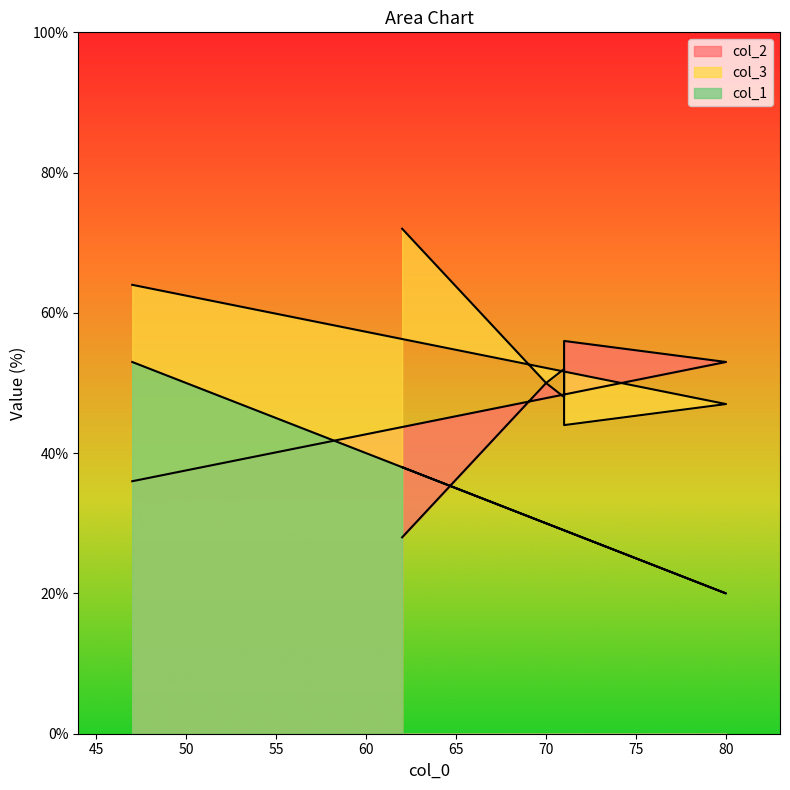

At which category does col_1 reach its first local valley?

80